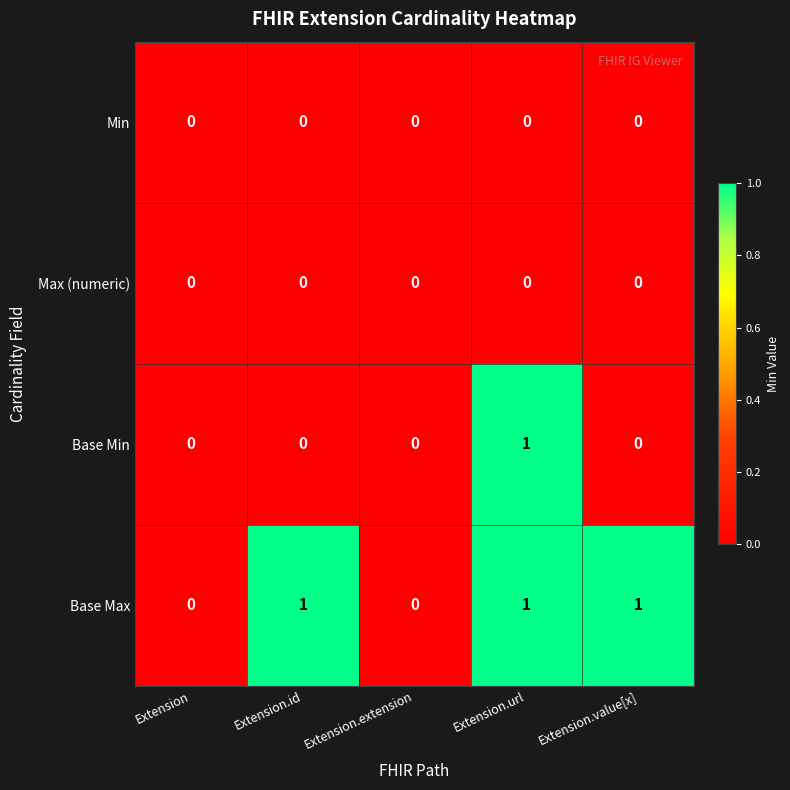

Count the number of categories in the chart.

5